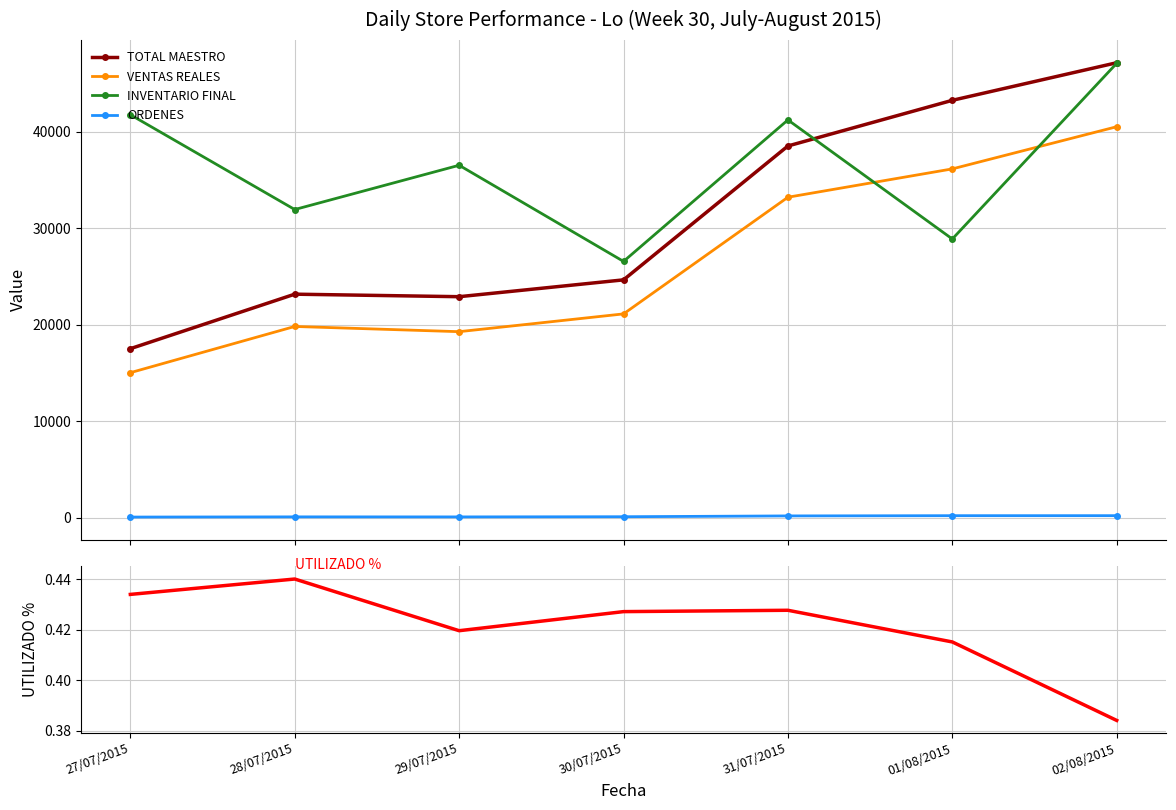

True or false: ORDENES and VENTAS REALES cross at least once.

False